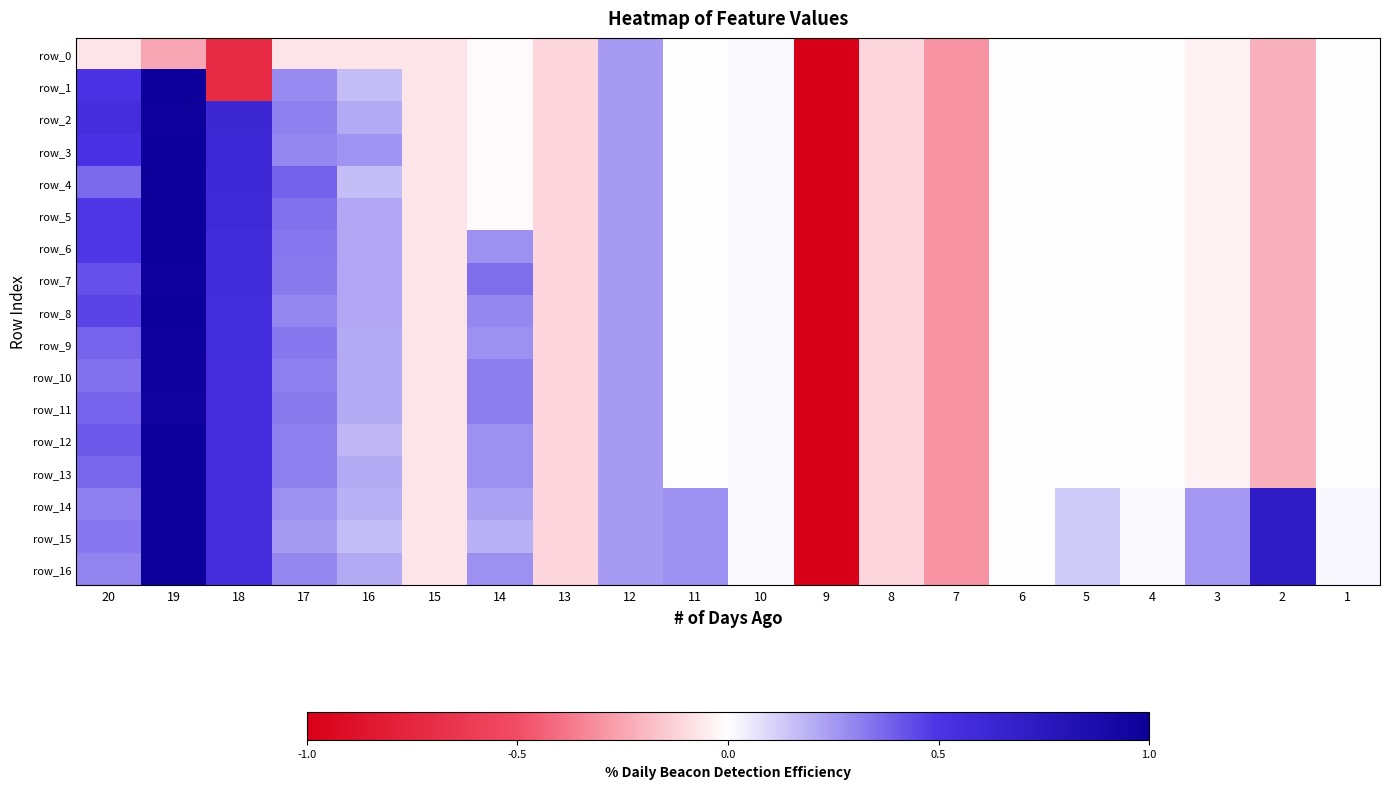

Reading left to right, what are all the values shown in this chart?

row_0: -0.1	-0.2	-0.7	-0.1	-0.1	-0.1	-0.0	-0.1	0.2	0.0	0.0	-5.1	-0.1	-0.3	-0.0	-0.0	-0.0	-0.0	-0.2	-0.0
row_1: 0.5	1.0	-0.7	0.3	0.2	-0.1	-0.0	-0.1	0.2	0.0	0.0	-5.1	-0.1	-0.3	-0.0	-0.0	-0.0	-0.0	-0.2	-0.0
row_2: 0.6	1.0	0.6	0.3	0.2	-0.1	-0.0	-0.1	0.2	0.0	0.0	-5.1	-0.1	-0.3	-0.0	-0.0	-0.0	-0.0	-0.2	-0.0
row_3: 0.5	1.0	0.6	0.3	0.3	-0.1	-0.0	-0.1	0.2	0.0	0.0	-5.1	-0.1	-0.3	-0.0	-0.0	-0.0	-0.0	-0.2	-0.0
row_4: 0.4	1.0	0.6	0.4	0.2	-0.1	-0.0	-0.1	0.2	0.0	0.0	-5.1	-0.1	-0.3	-0.0	-0.0	-0.0	-0.0	-0.2	-0.0
row_5: 0.5	1.0	0.6	0.3	0.2	-0.1	-0.0	-0.1	0.2	0.0	0.0	-5.1	-0.1	-0.3	-0.0	-0.0	-0.0	-0.0	-0.2	-0.0
row_6: 0.5	1.0	0.6	0.3	0.2	-0.1	0.3	-0.1	0.2	0.0	0.0	-5.1	-0.1	-0.3	-0.0	-0.0	-0.0	-0.0	-0.2	-0.0
row_7: 0.4	1.0	0.6	0.3	0.2	-0.1	0.4	-0.1	0.2	0.0	0.0	-5.1	-0.1	-0.3	-0.0	-0.0	-0.0	-0.0	-0.2	-0.0
row_8: 0.5	1.0	0.6	0.3	0.2	-0.1	0.3	-0.1	0.2	0.0	0.0	-5.1	-0.1	-0.3	-0.0	-0.0	-0.0	-0.0	-0.2	-0.0
row_9: 0.4	1.0	0.6	0.3	0.2	-0.1	0.3	-0.1	0.2	0.0	0.0	-5.1	-0.1	-0.3	-0.0	-0.0	-0.0	-0.0	-0.2	-0.0
row_10: 0.3	1.0	0.6	0.3	0.2	-0.1	0.3	-0.1	0.2	0.0	0.0	-5.1	-0.1	-0.3	-0.0	-0.0	-0.0	-0.0	-0.2	-0.0
row_11: 0.4	1.0	0.6	0.3	0.2	-0.1	0.3	-0.1	0.2	0.0	0.0	-5.1	-0.1	-0.3	-0.0	-0.0	-0.0	-0.0	-0.2	-0.0
row_12: 0.4	1.0	0.6	0.3	0.2	-0.1	0.3	-0.1	0.2	0.0	0.0	-5.1	-0.1	-0.3	-0.0	-0.0	-0.0	-0.0	-0.2	-0.0
row_13: 0.4	1.0	0.6	0.3	0.2	-0.1	0.3	-0.1	0.2	0.0	0.0	-5.1	-0.1	-0.3	-0.0	-0.0	-0.0	-0.0	-0.2	-0.0
row_14: 0.3	1.0	0.5	0.3	0.2	-0.1	0.2	-0.1	0.2	0.3	0.0	-5.1	-0.1	-0.3	0.0	0.1	0.0	0.3	0.7	0.0
row_15: 0.3	1.0	0.5	0.2	0.2	-0.1	0.2	-0.1	0.2	0.3	0.0	-5.1	-0.1	-0.3	0.0	0.1	0.0	0.3	0.7	0.0
row_16: 0.3	1.0	0.5	0.3	0.2	-0.1	0.3	-0.1	0.2	0.3	0.0	-5.1	-0.1	-0.3	0.0	0.1	0.0	0.3	0.7	0.0